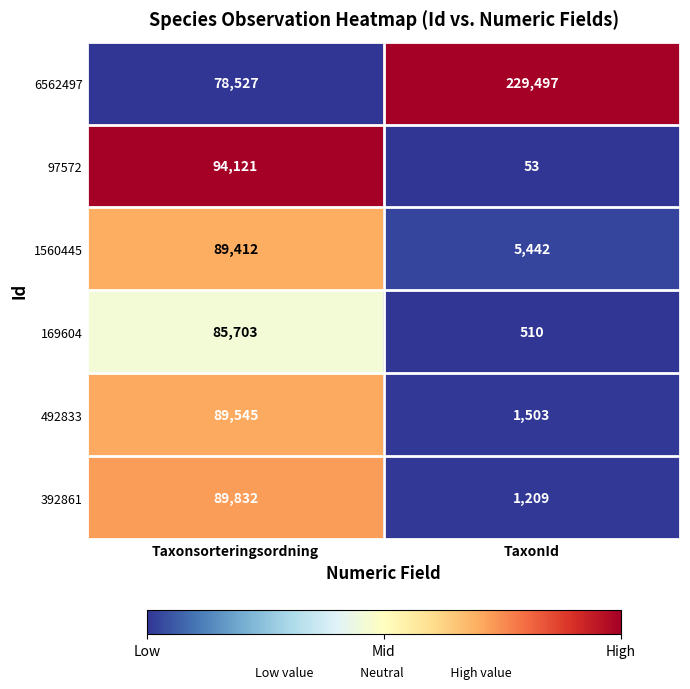

Read the 1560445 value at TaxonId.

5442